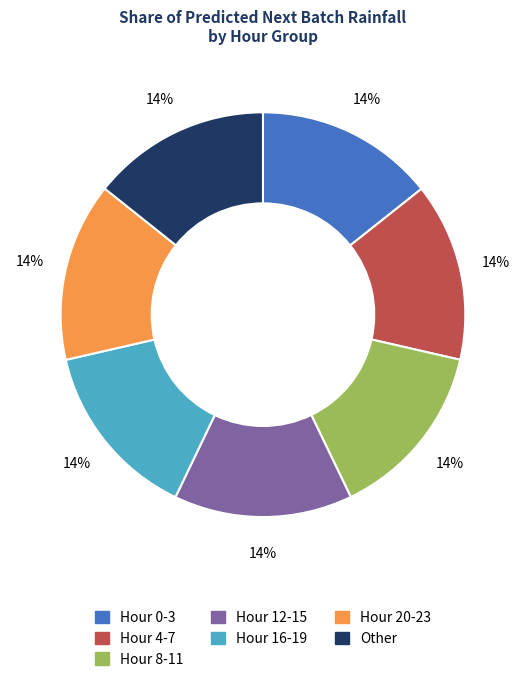

Is there a majority slice in this chart?

No